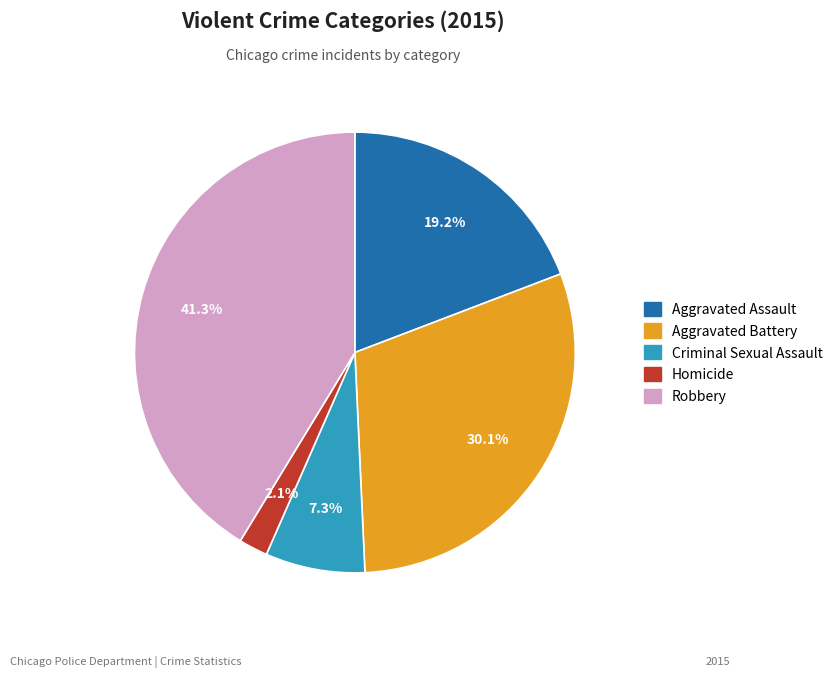

Rank the categories by value from highest to lowest.

Robbery, Aggravated Battery, Aggravated Assault, Criminal Sexual Assault, Homicide